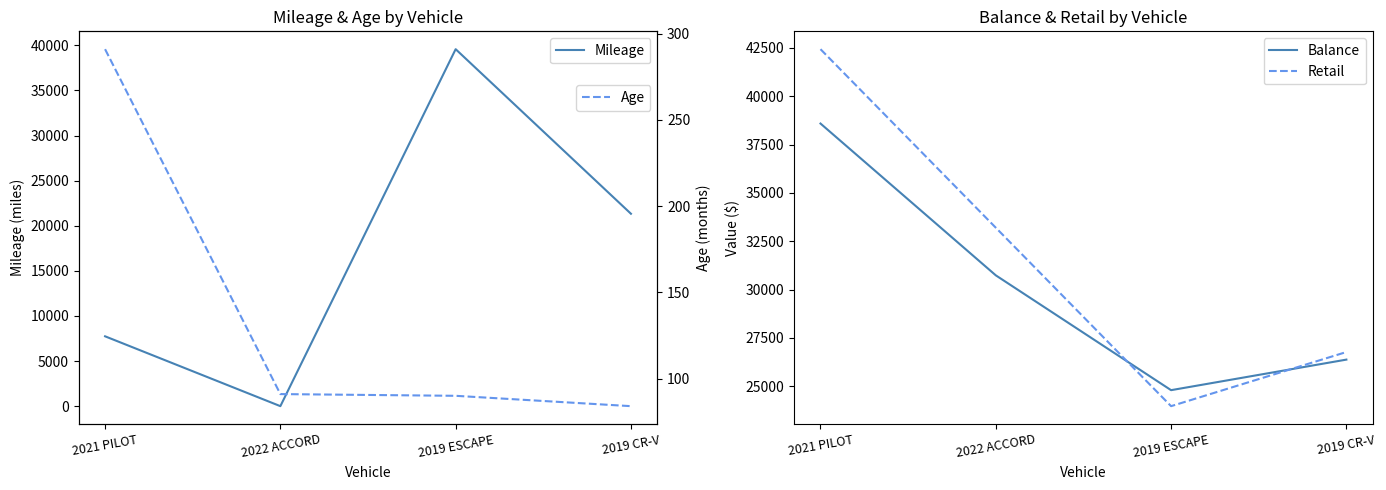

What is the label of the 4th point from the right?

2021 PILOT